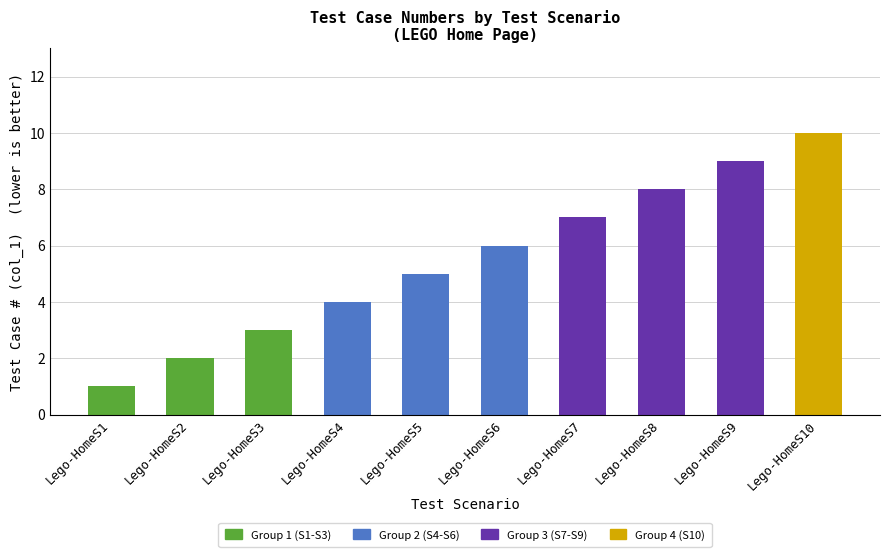

Reading right to left, transcribe all the data shown in this chart.

Lego-HomeS10=10	Lego-HomeS9=9	Lego-HomeS8=8	Lego-HomeS7=7	Lego-HomeS6=6	Lego-HomeS5=5	Lego-HomeS4=4	Lego-HomeS3=3	Lego-HomeS2=2	Lego-HomeS1=1